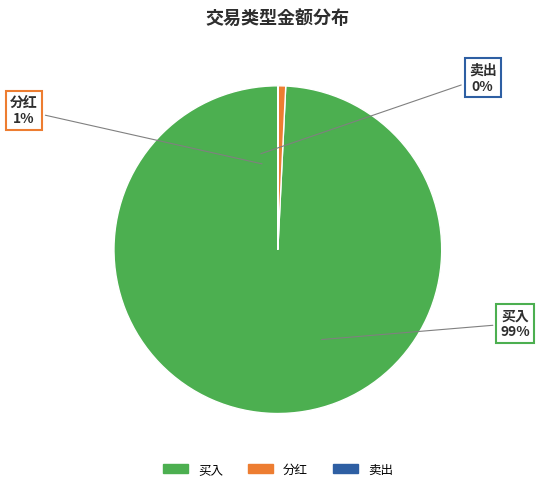

Is it true that 23 is 9% of the pie?

False